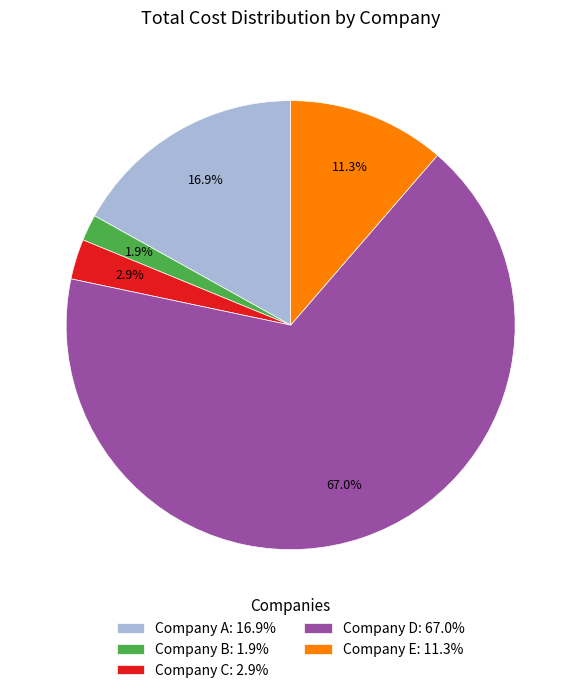

True or false: Company E accounts for 5% of the total.

False